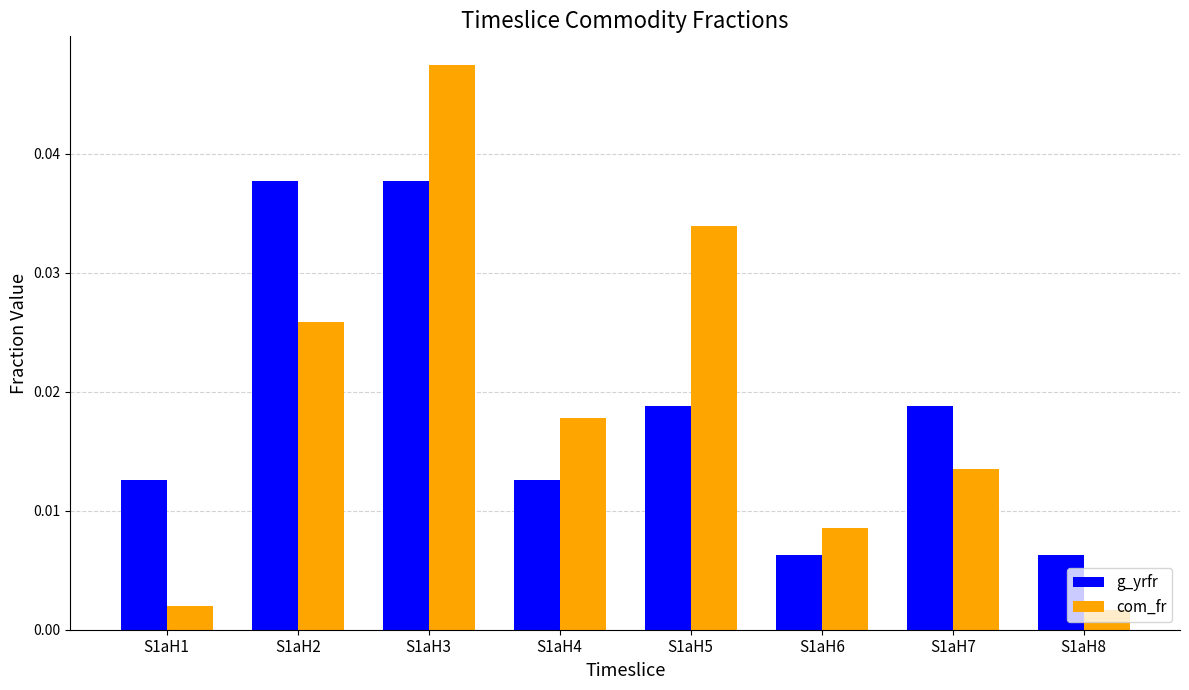

Which category has the highest value across all series?

S1aH3